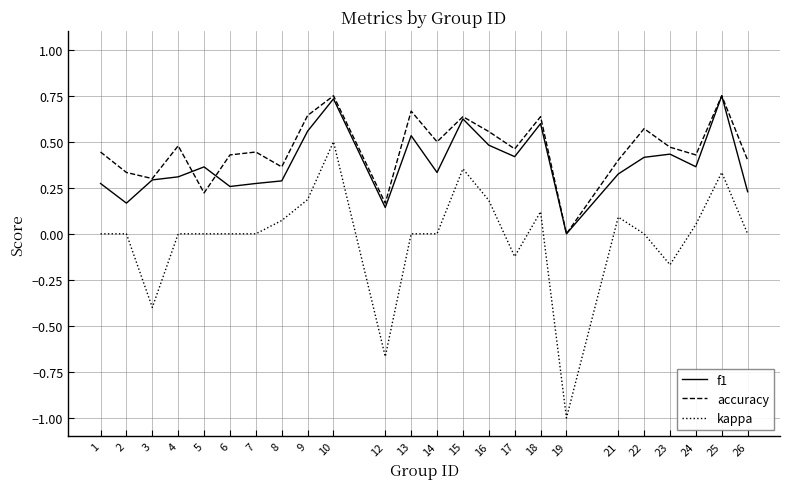

Is it true that kappa equals 0.0 at 5?

True